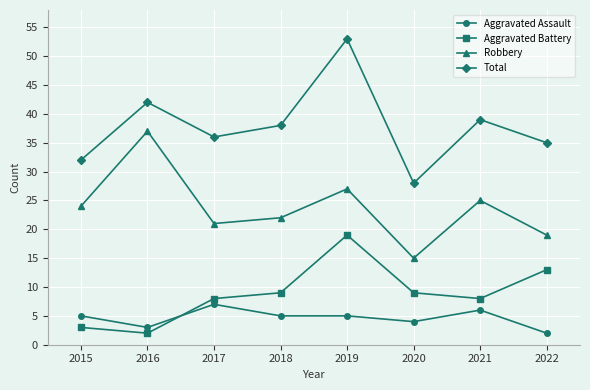

Reading left to right, extract all data points from this chart.

Aggravated Assault: 5	3	7	5	5	4	6	2
Aggravated Battery: 3	2	8	9	19	9	8	13
Robbery: 24	37	21	22	27	15	25	19
Total: 32	42	36	38	53	28	39	35